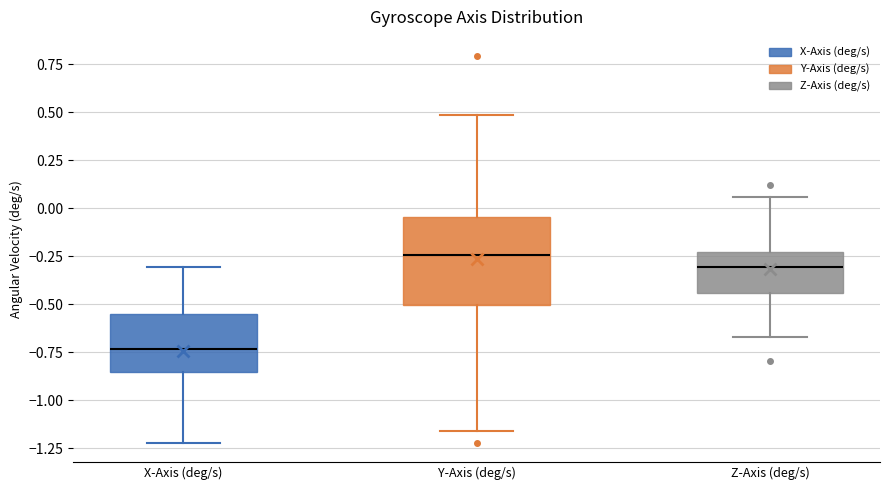

Which box is the tallest, from its lower edge to its upper edge?

Y-Axis (deg/s)